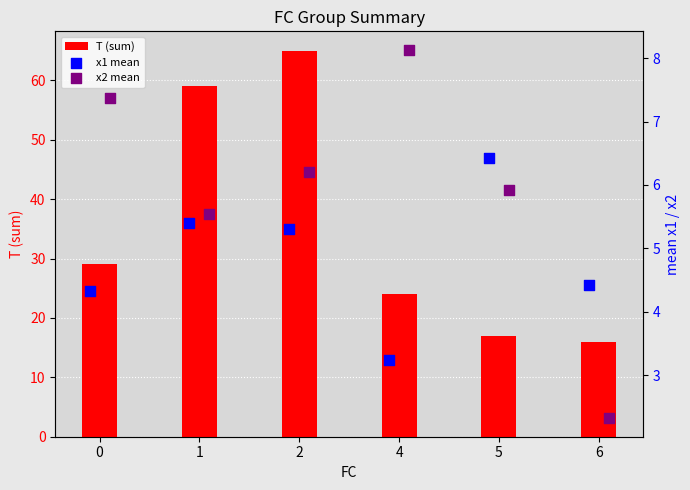

Which series reaches the maximum Y coordinate?

T (sum)